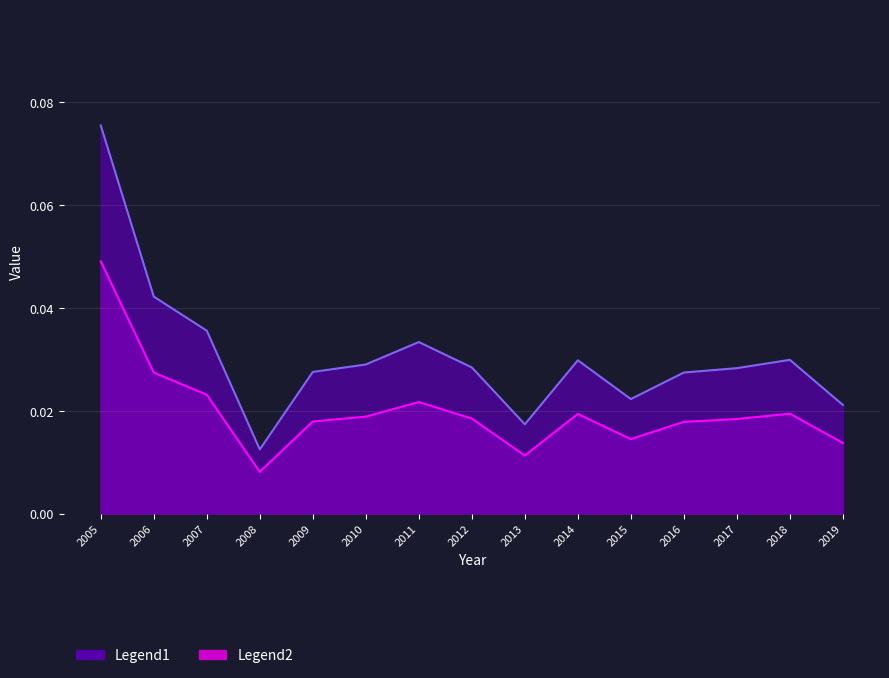

How many data points does each series have?

15